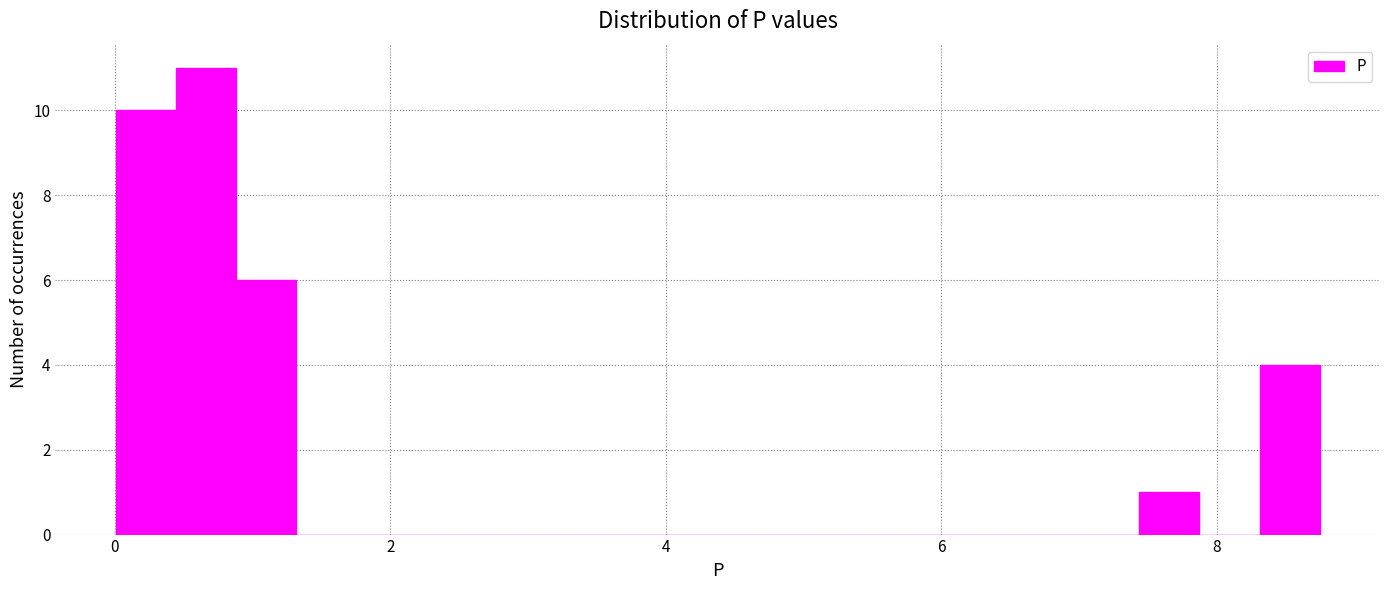

Read against the x-axis, roughly where is the centre of the tallest bar?

0.6